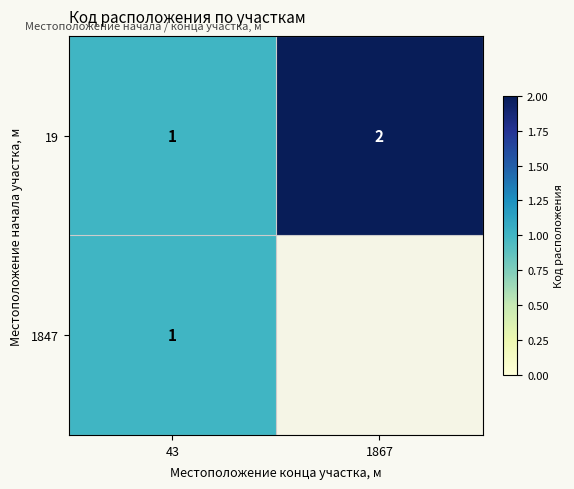

Is it true that 19 equals 2 at 1867?

True